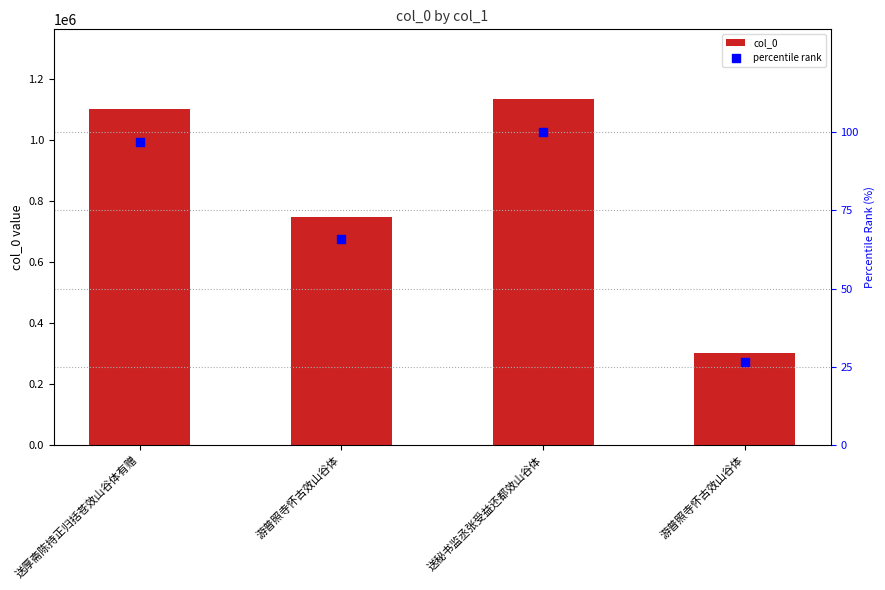

At how many categories does at least one series exceed 1218?

4